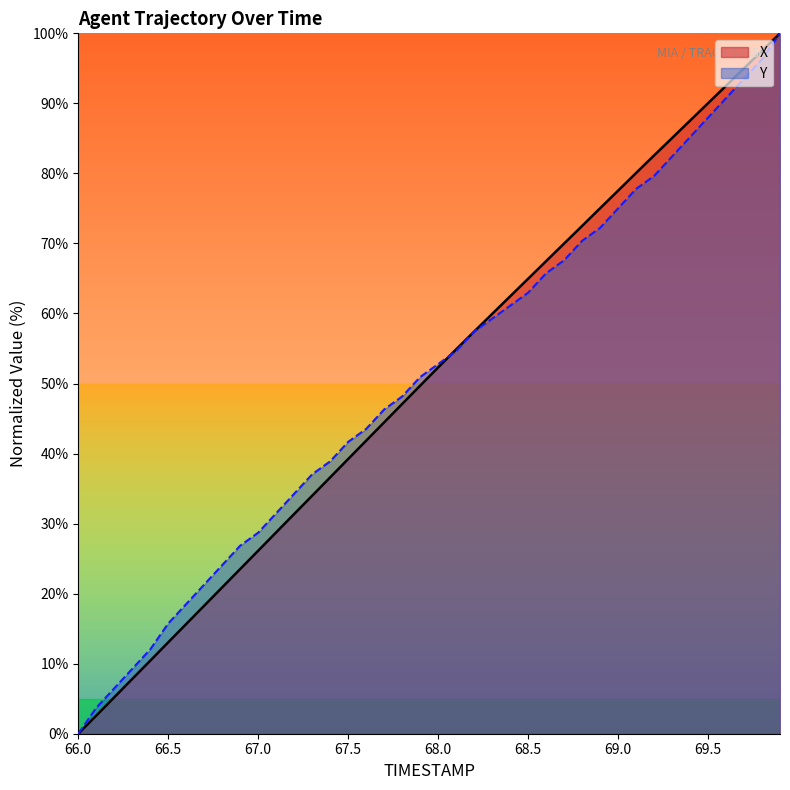

The value of X at 67.5 is 39.2. True or false?

True